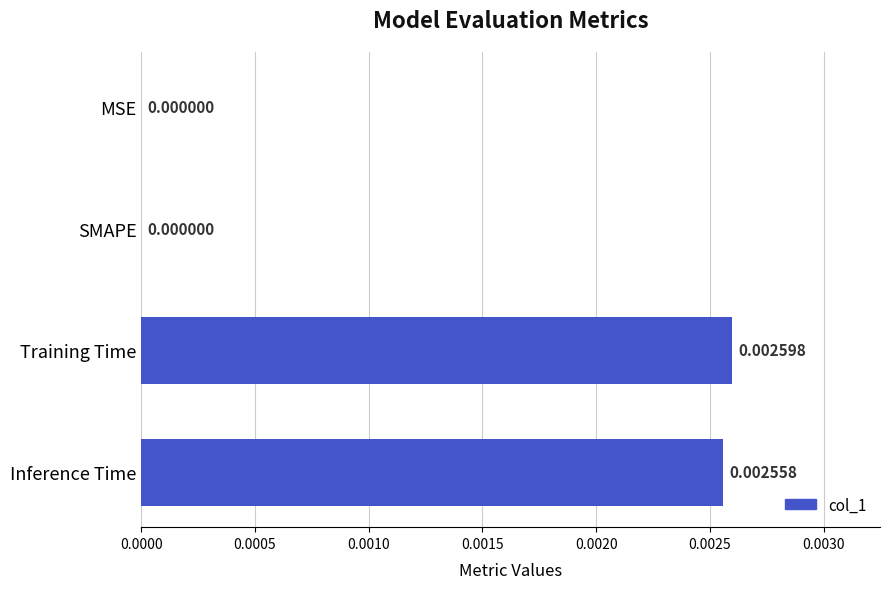

Which has a higher value, Inference Time or SMAPE?

Inference Time